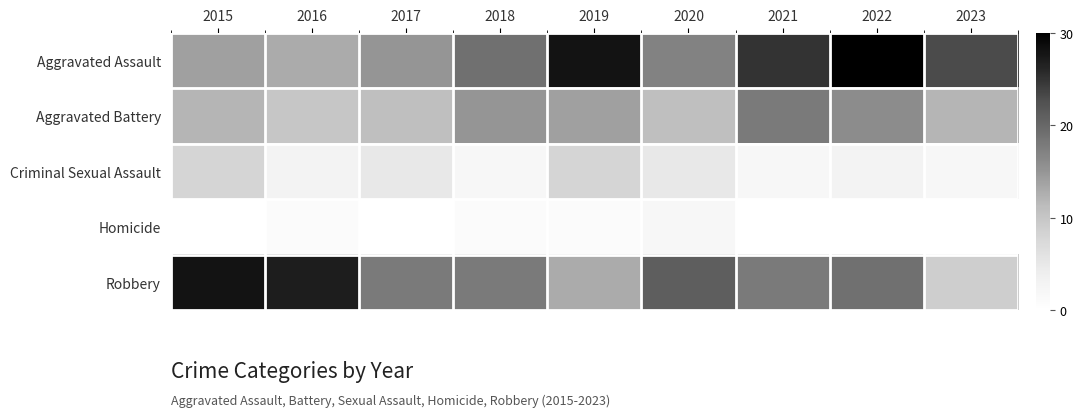

Which has a higher value, 2022 or 2020?

2022